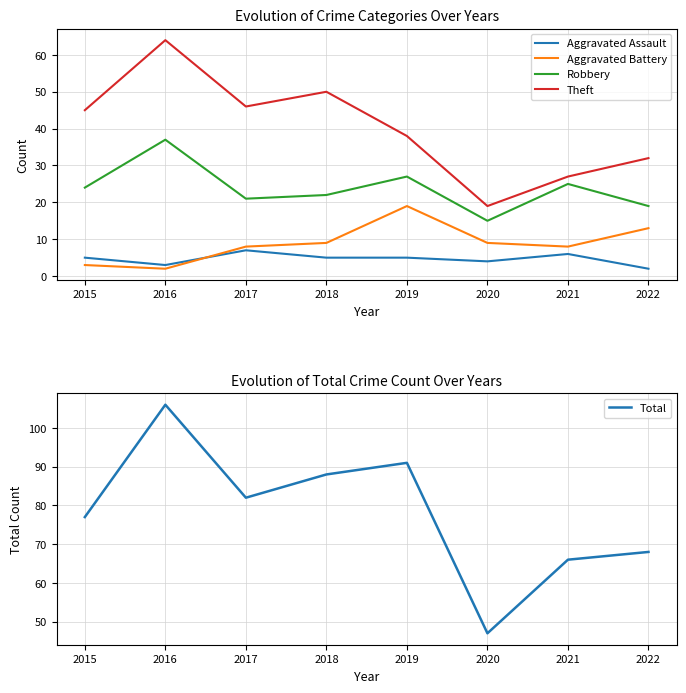

Which series has the largest total across all categories?

Total